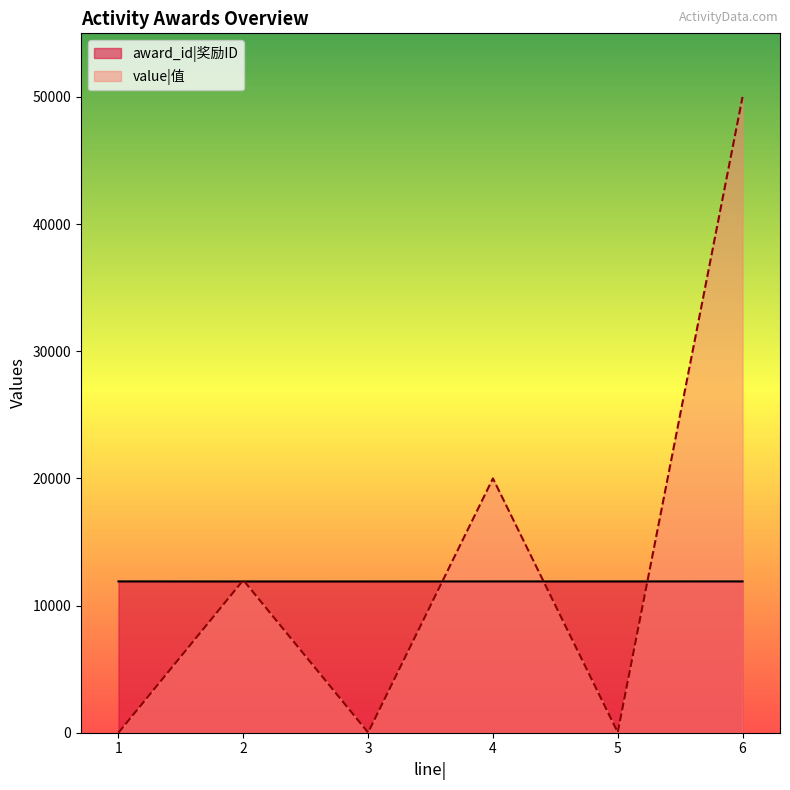

What is the spread (max minus min) of values at 2?

105